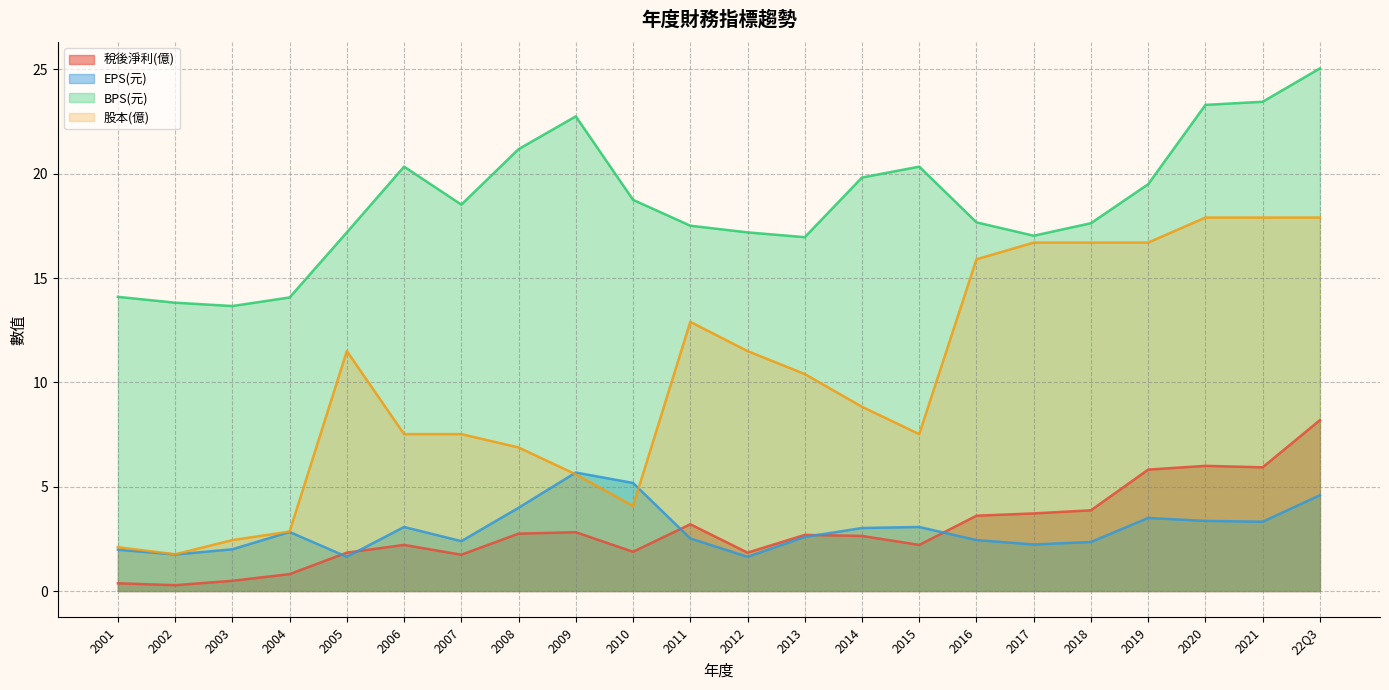

At 2010, list the series in order from largest to smallest.

BPS(元), EPS(元), 股本(億), 稅後淨利(億)